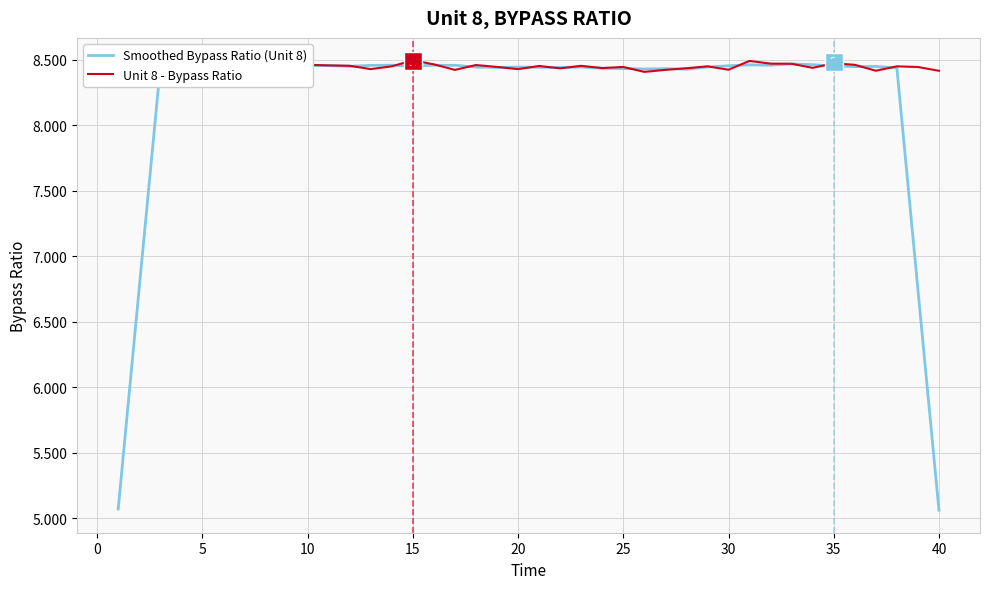

Is the value of Smoothed Bypass Ratio (Unit 8) at 5 greater than the value of Unit 8 - Bypass Ratio at 23?

Yes